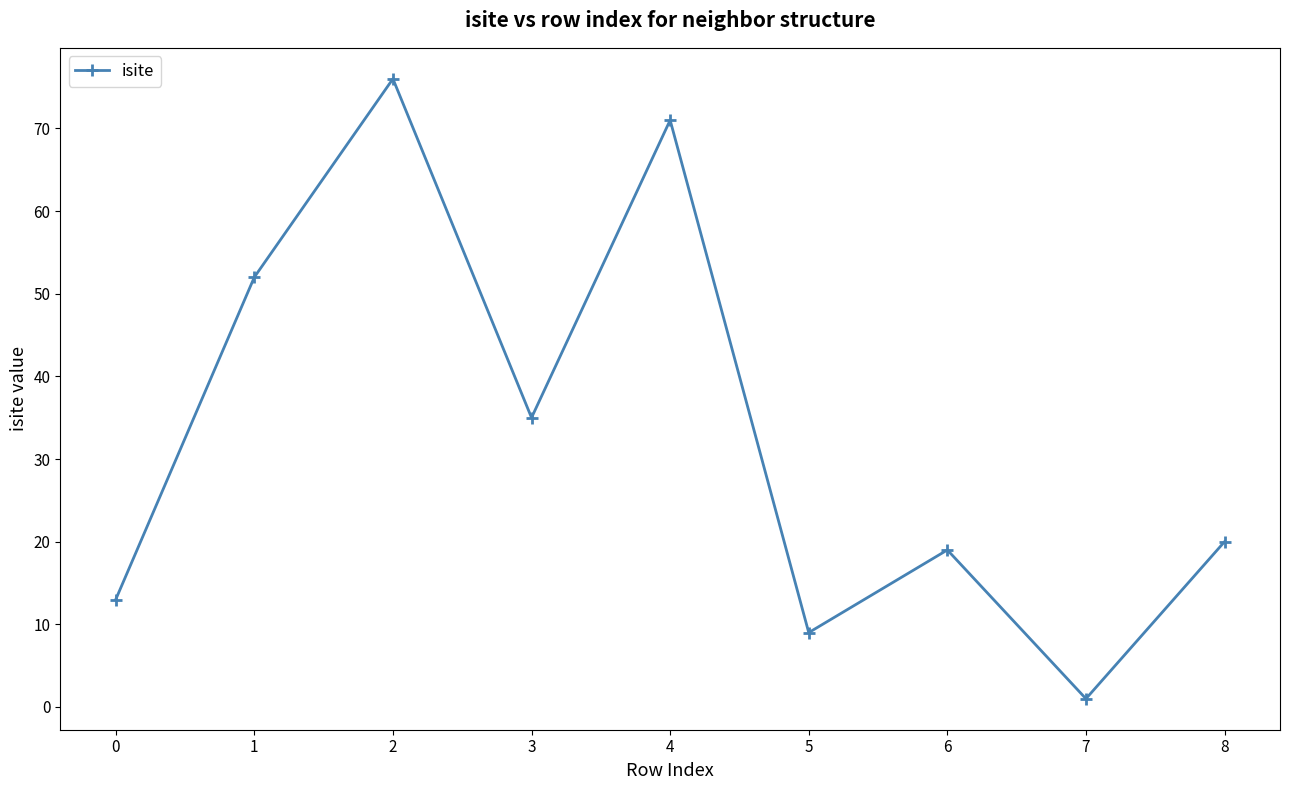

Reading left to right, list all the values displayed in this chart.

13	52	76	35	71	9	19	1	20